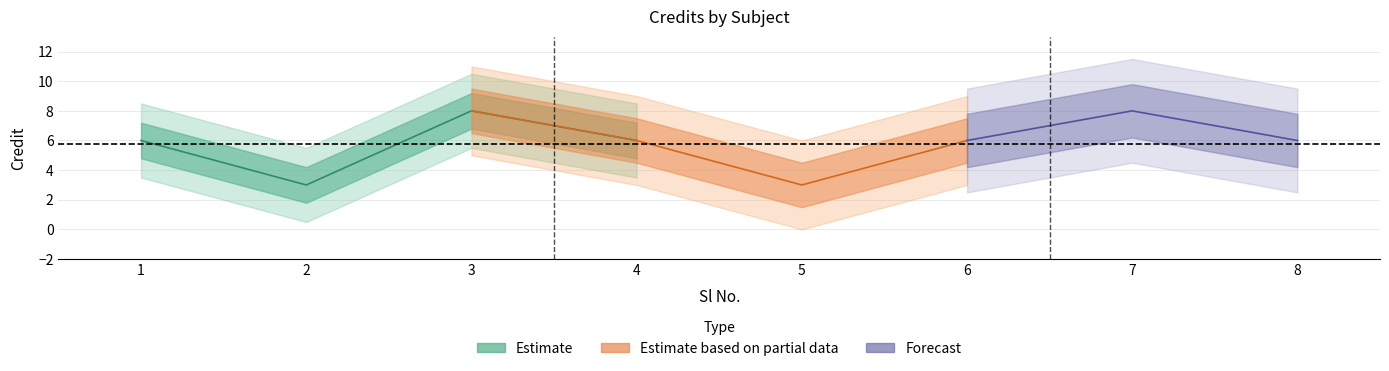

How many values are between 6 and 8?

6